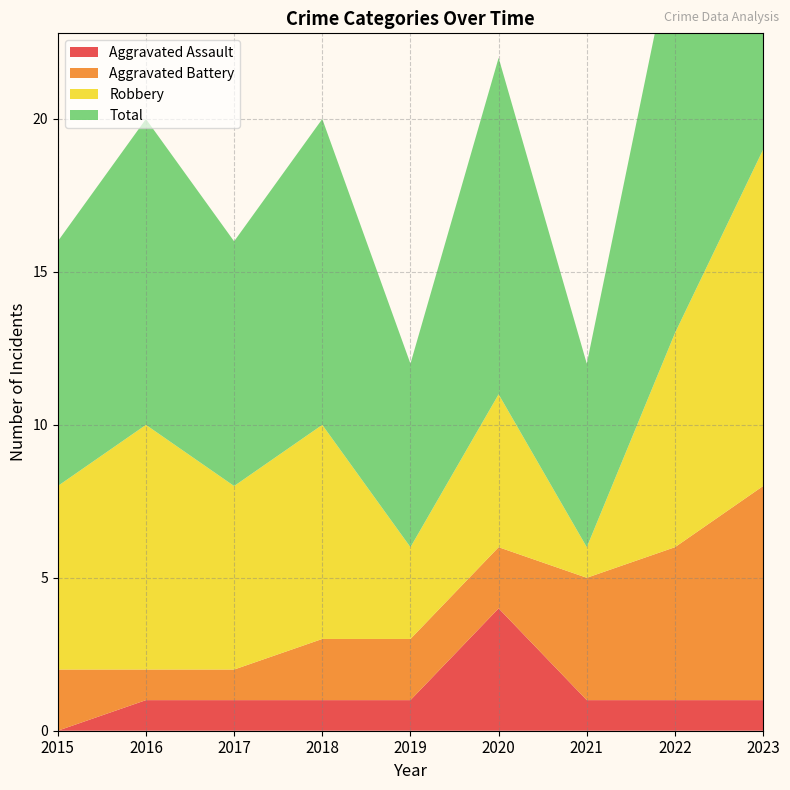

How many values in the Robbery series exceed 6?

4